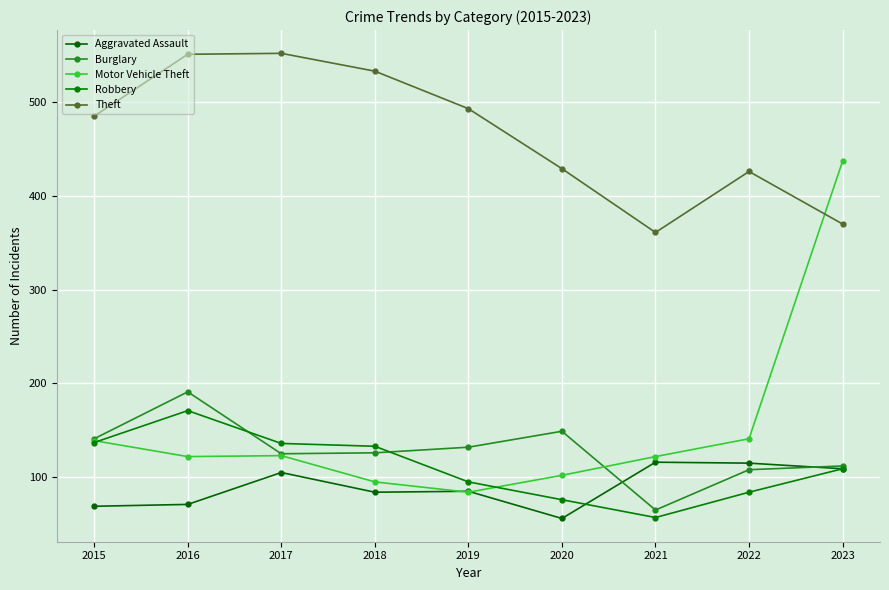

Is this an area chart (filled region under the line)?

No